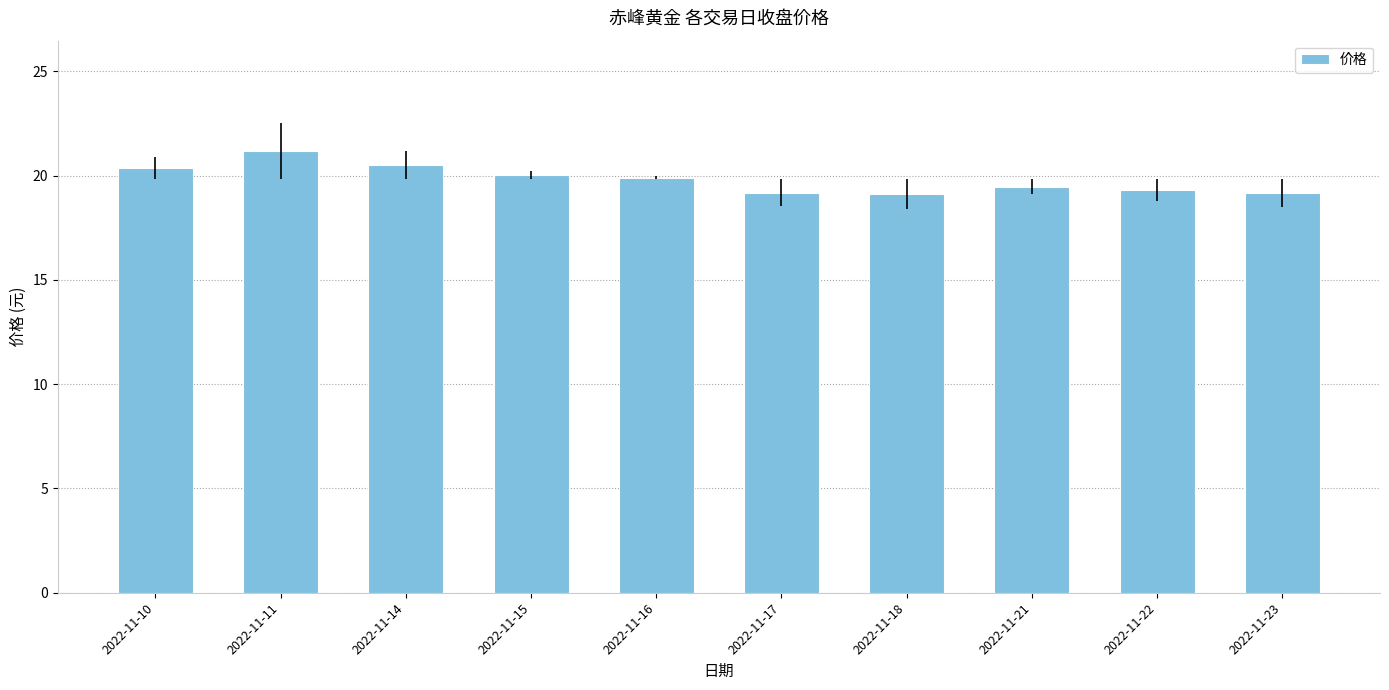

At which category does the chart reach its peak across all series?

2022-11-11